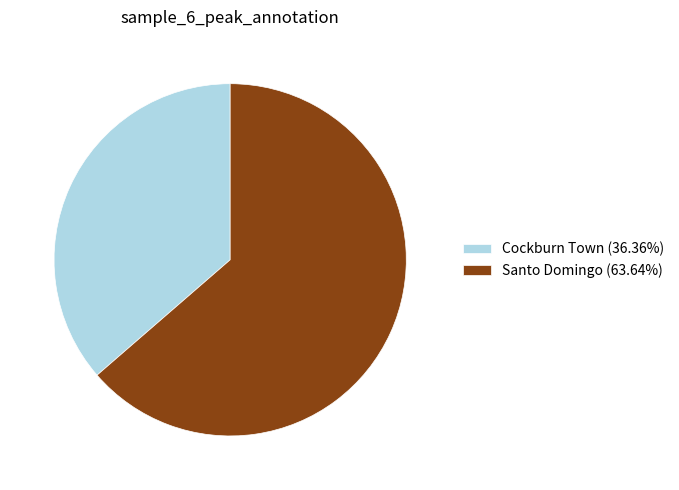

Do Santo Domingo and Cockburn Town together represent more than half of the pie?

Yes